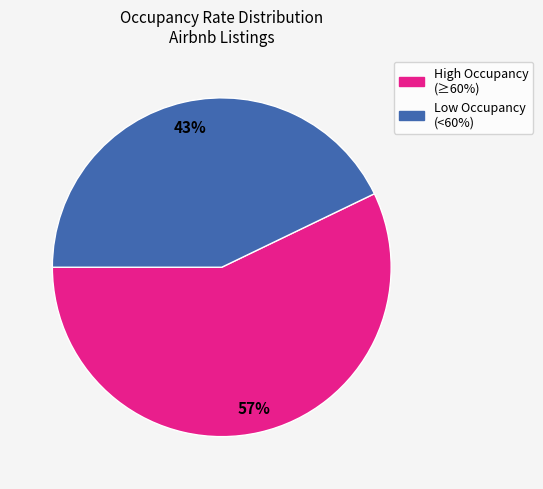

How many segments does this pie chart have?

2